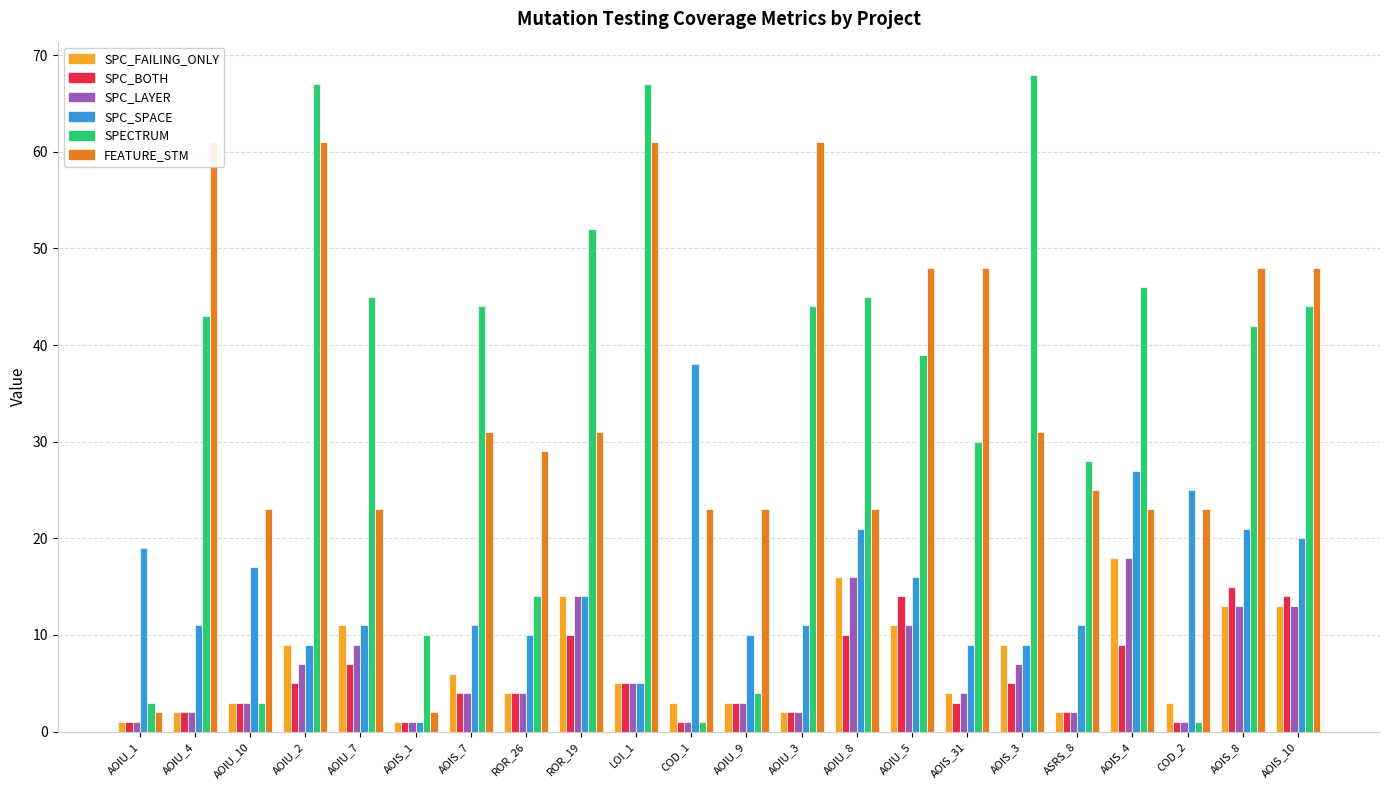

At which category is the sum across all series the highest?

AOIU_2